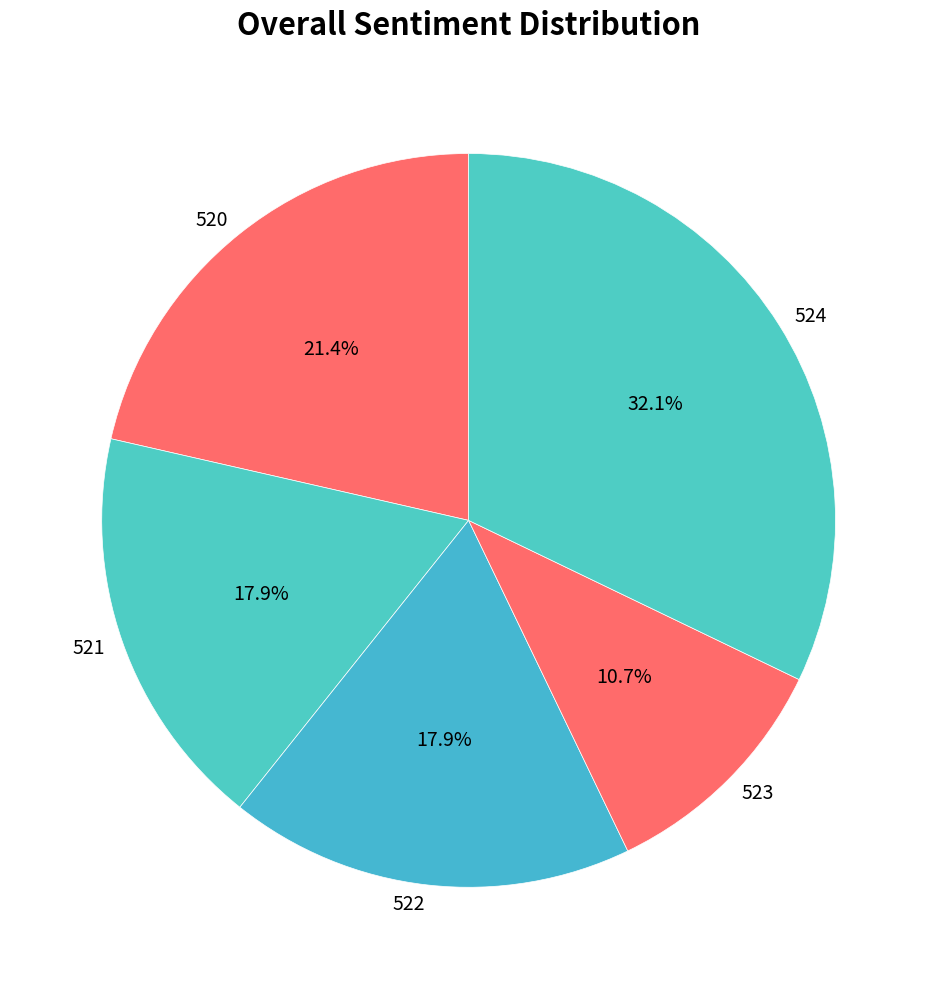

To the nearest percent, what percentage of the pie is 523?

11%